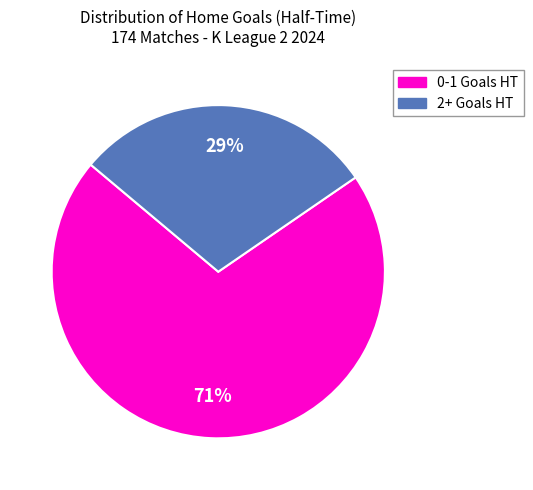

Is there any slice that represents more than half of the pie?

Yes